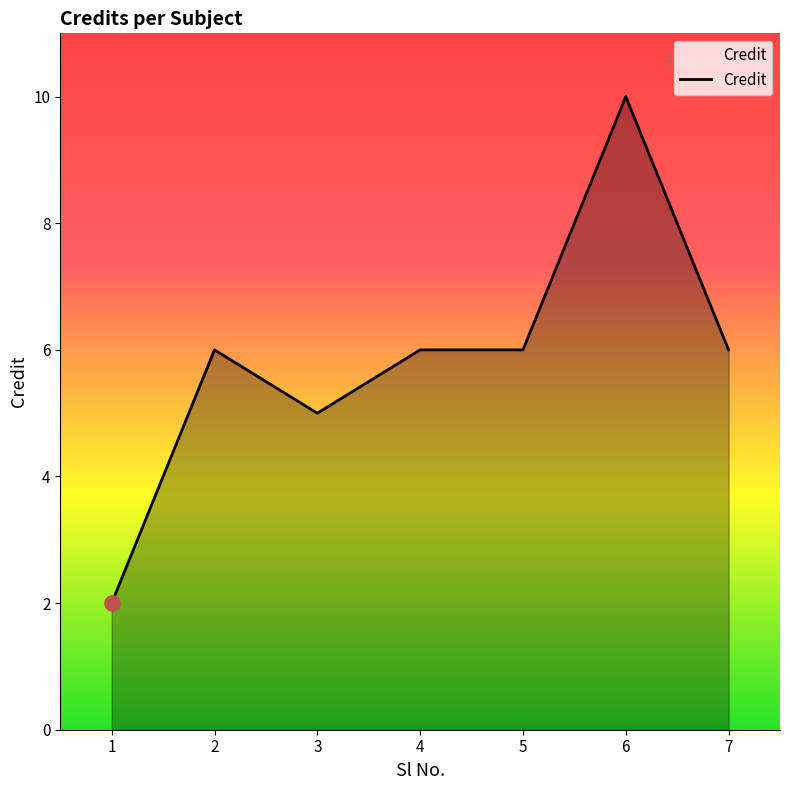

Approximately how many times larger is the value at 5 compared to 7?

1.0